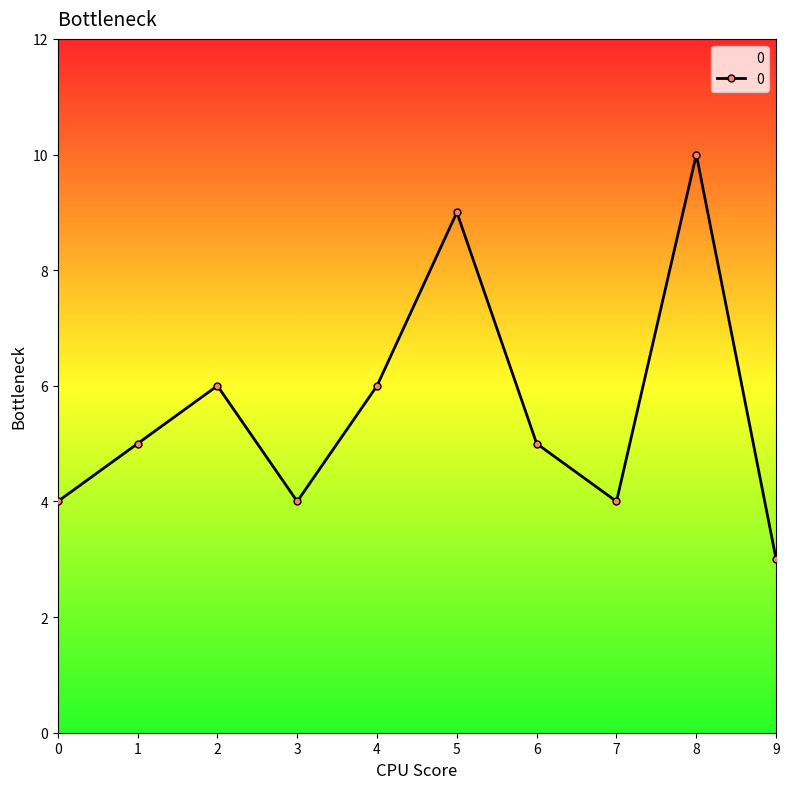

Count the values in the range 4 to 6.

7